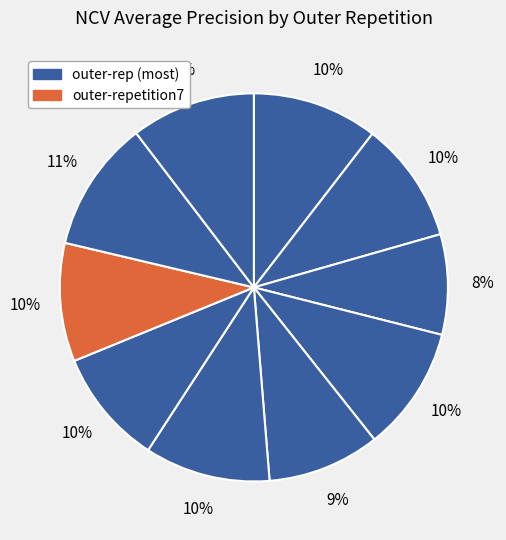

How many slices are in this pie chart?

10